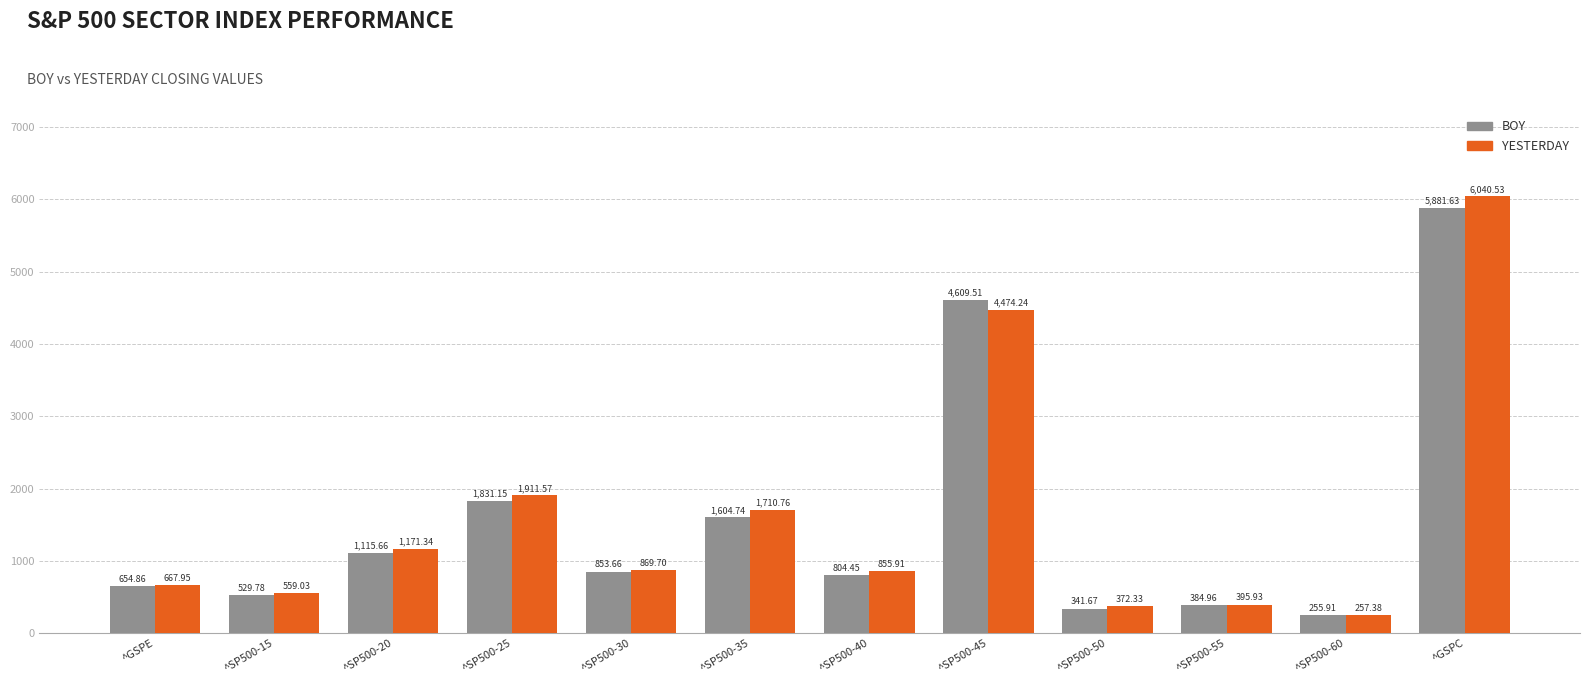

What is the spread (max minus min) of values at ^SP500-20?

55.7